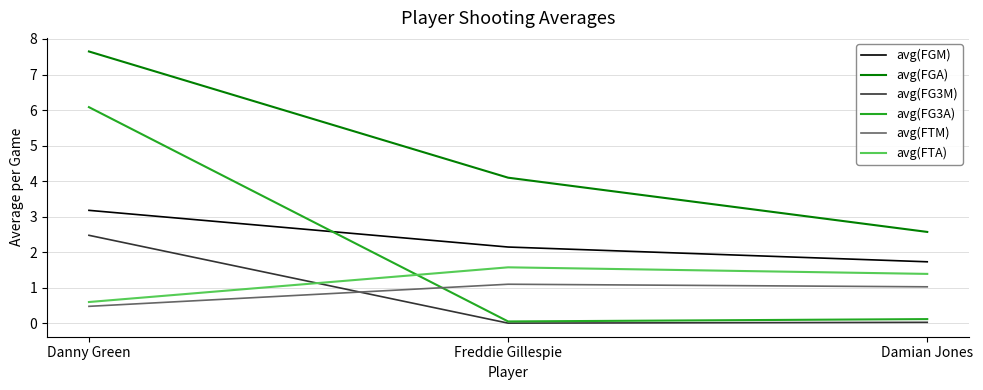

The value of avg(FG3M) at Freddie Gillespie is 0.0. True or false?

True